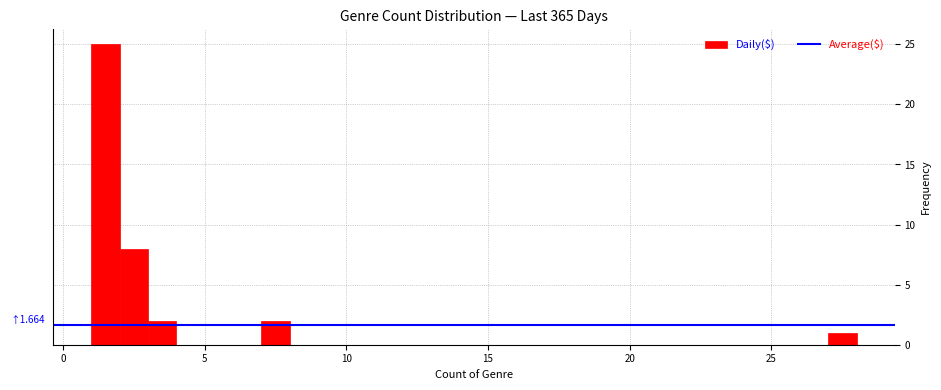

Around what value on the x-axis is the tallest bar? Give the approximate position of its centre, as read against the axis.

1.5